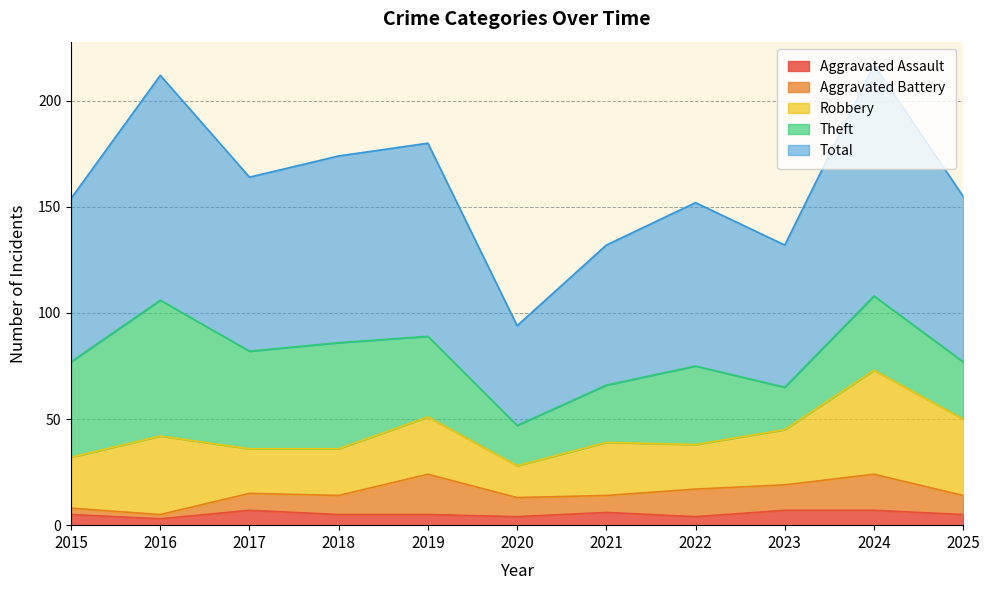

Between 2016 and 2018, which series saw the biggest shift?

Total